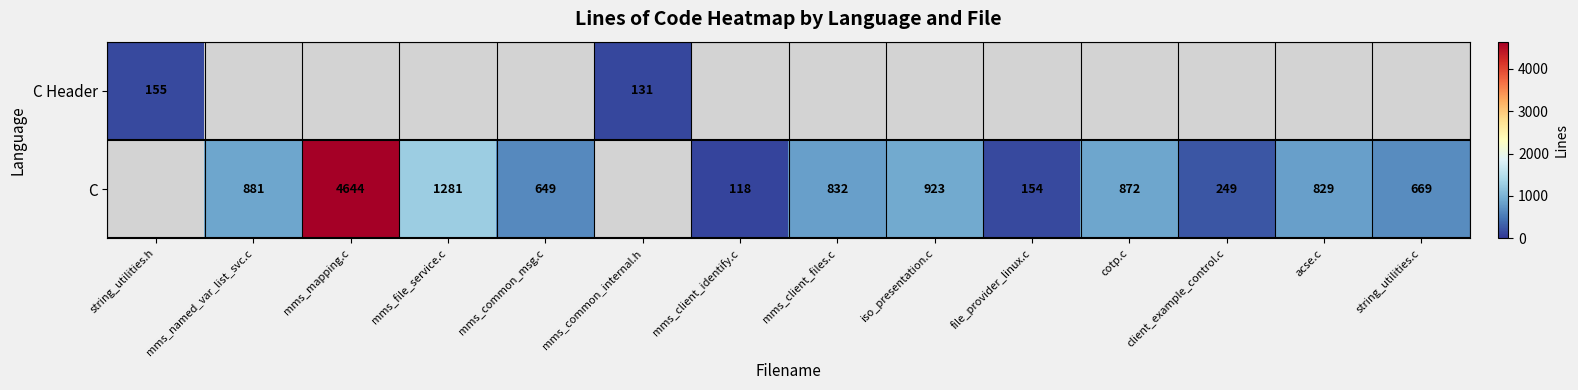

How many distinct data groups are displayed?

2